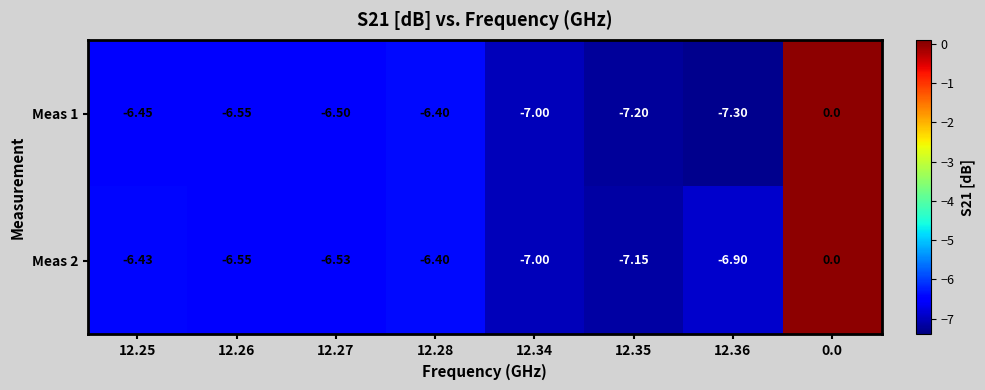

Is the value of Meas 1 at 12.36 greater than the value of Meas 2 at 12.35?

No